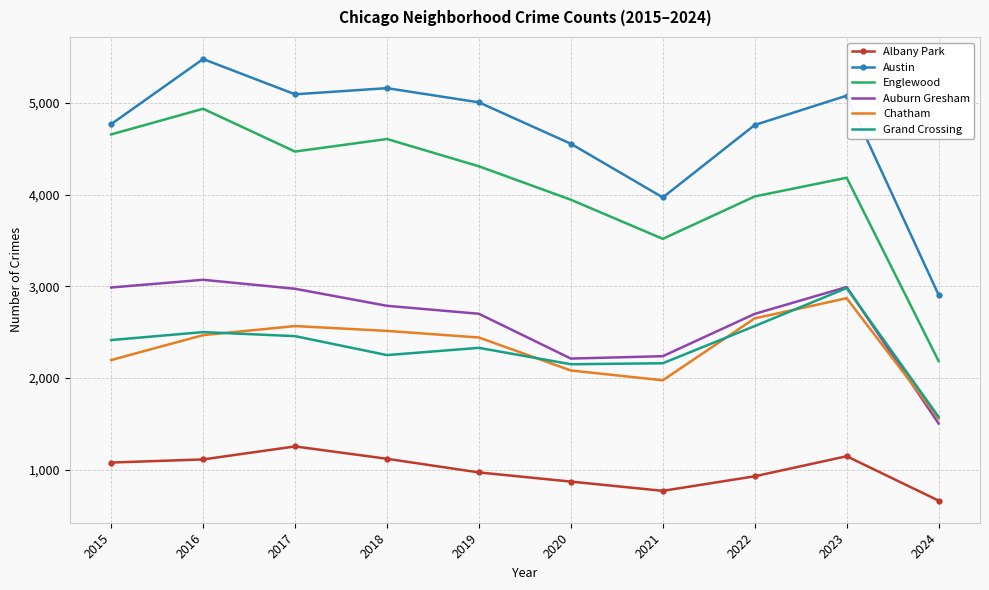

Rank the series at 2019 from highest to lowest value.

Austin, Englewood, Auburn Gresham, Chatham, Grand Crossing, Albany Park